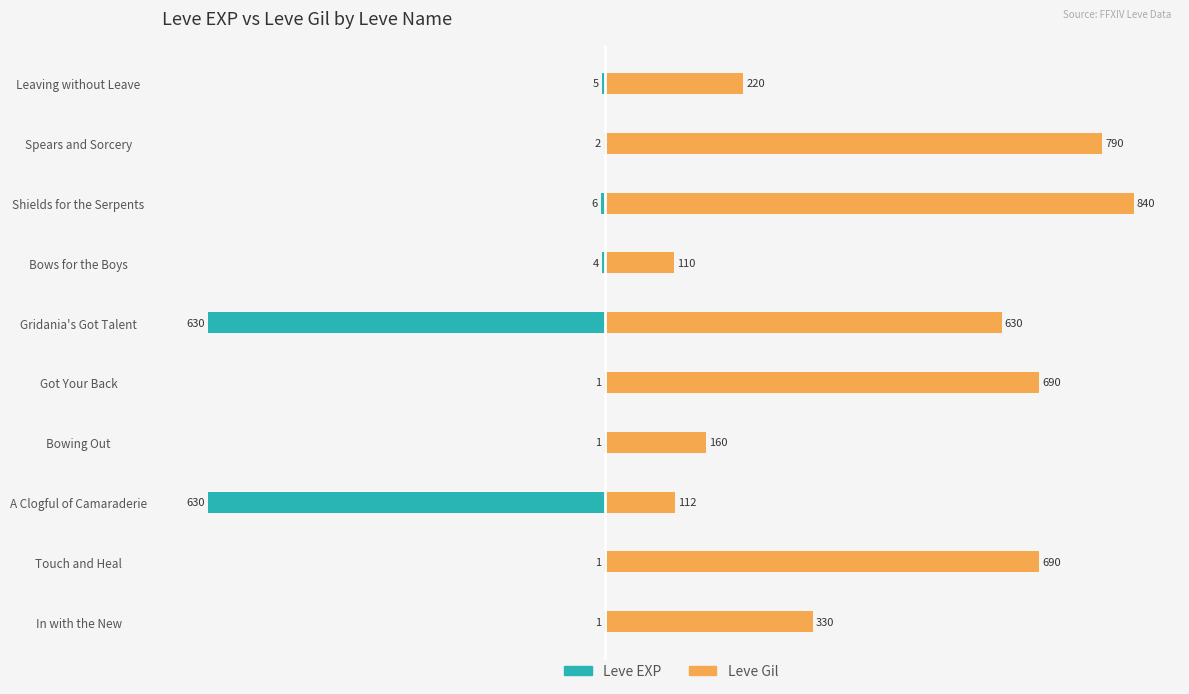

Which series has the largest range (max minus min)?

Leve Gil